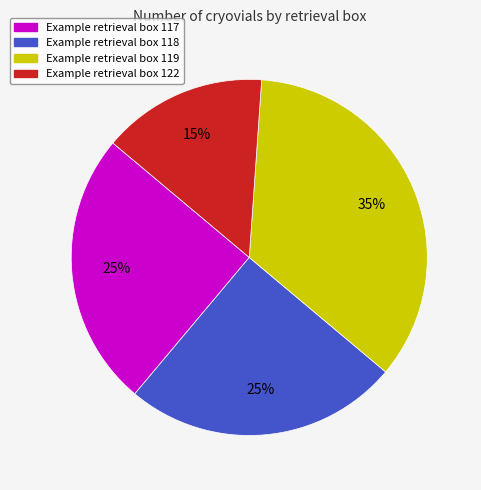

Count the number of slices in the pie.

4